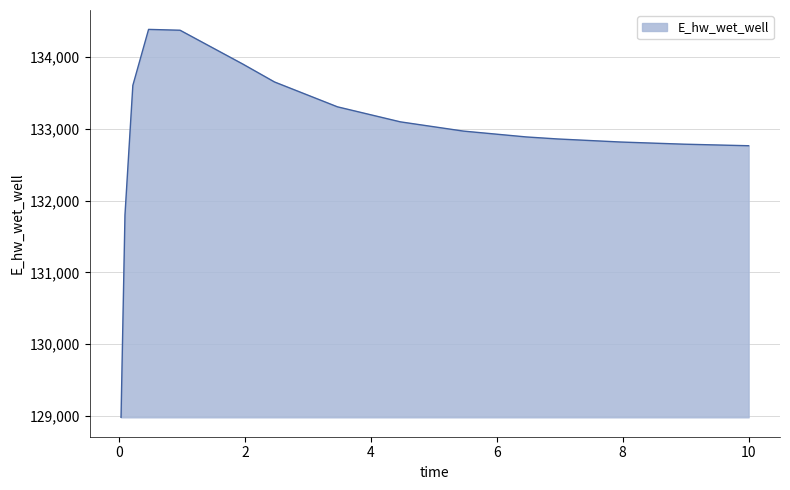

What is the smallest value displayed?

128979.8